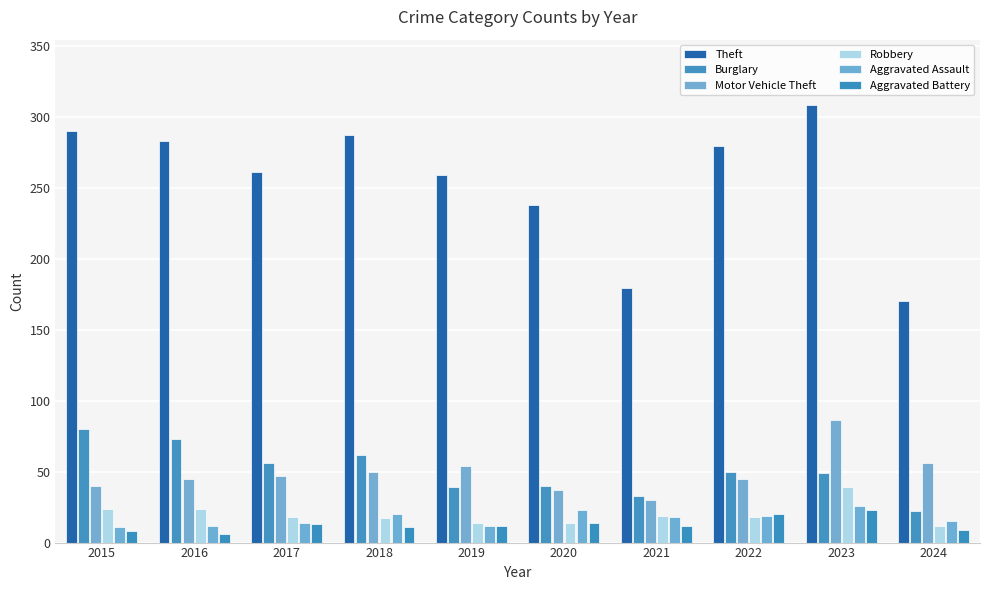

How many bars are there in total?

60